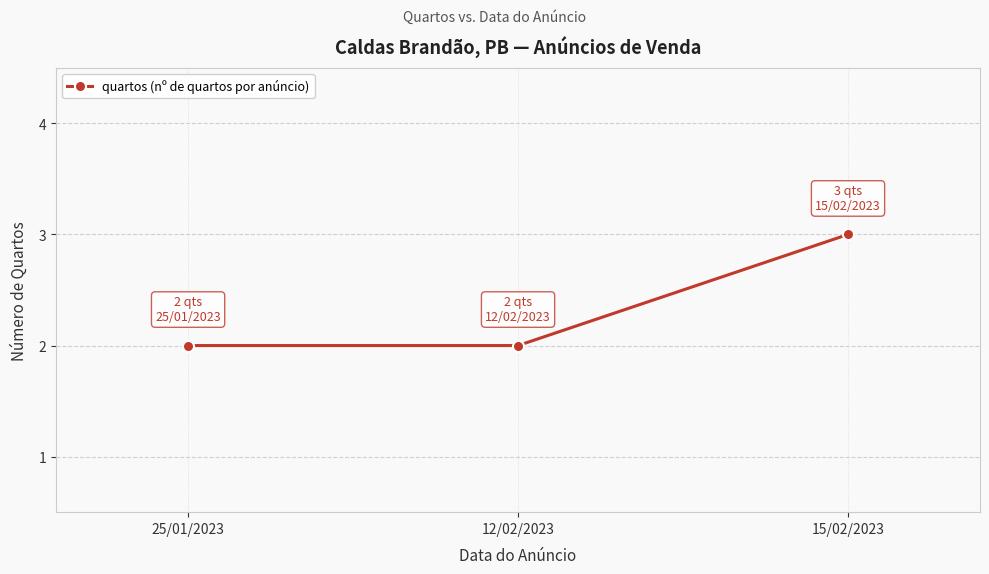

The value at 12/02/2023 is 2. True or false?

True